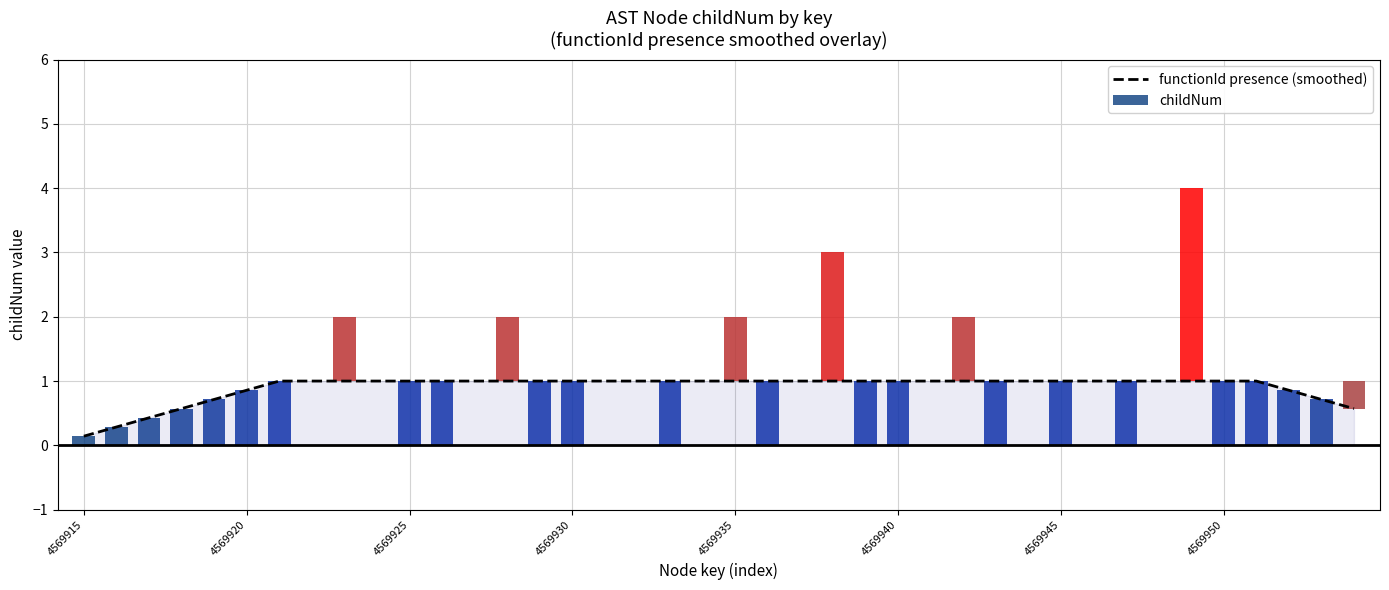

What is the sum of the values at 10 and 16?

2.0